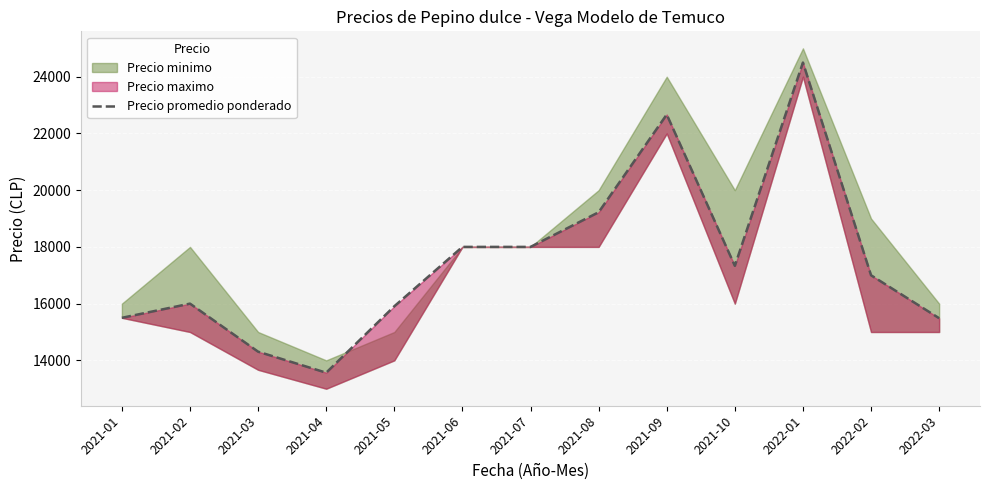

Approximately how many times larger is the value at 2021-08 compared to 2022-01?

0.8